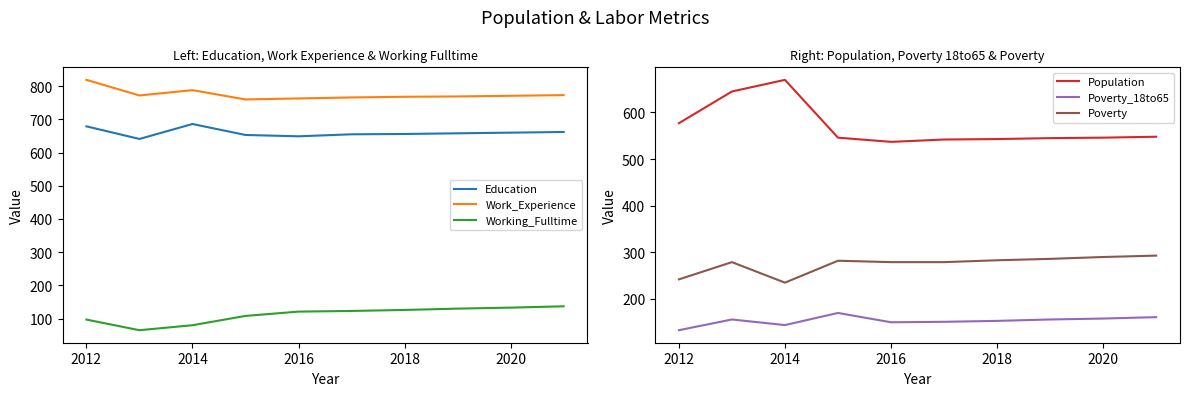

What is the difference between the second highest and second lowest values in the Population series?

103